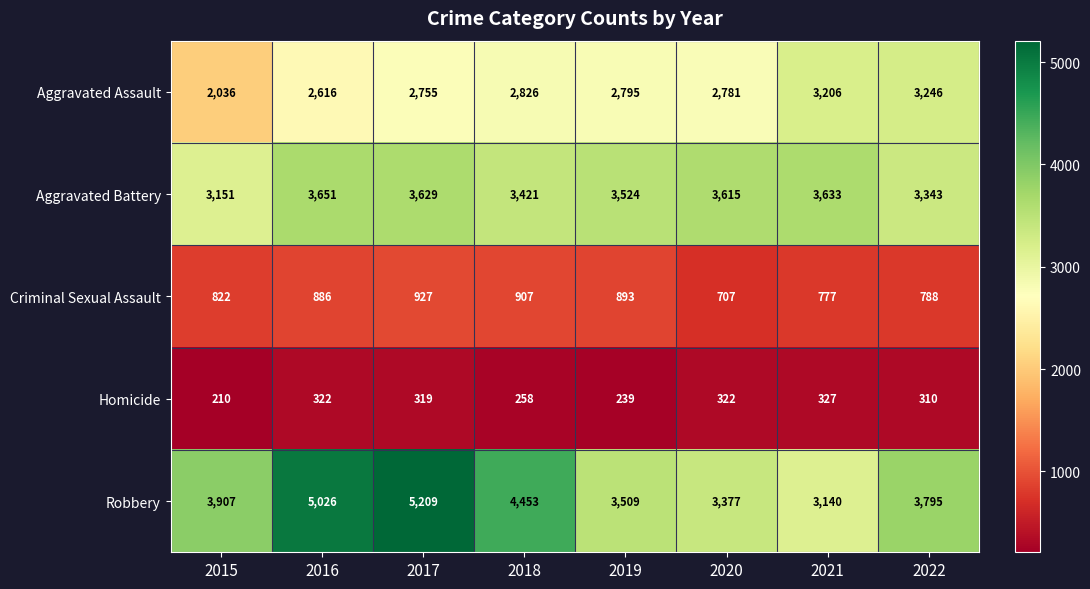

What is the minimum value shown in the chart?

210